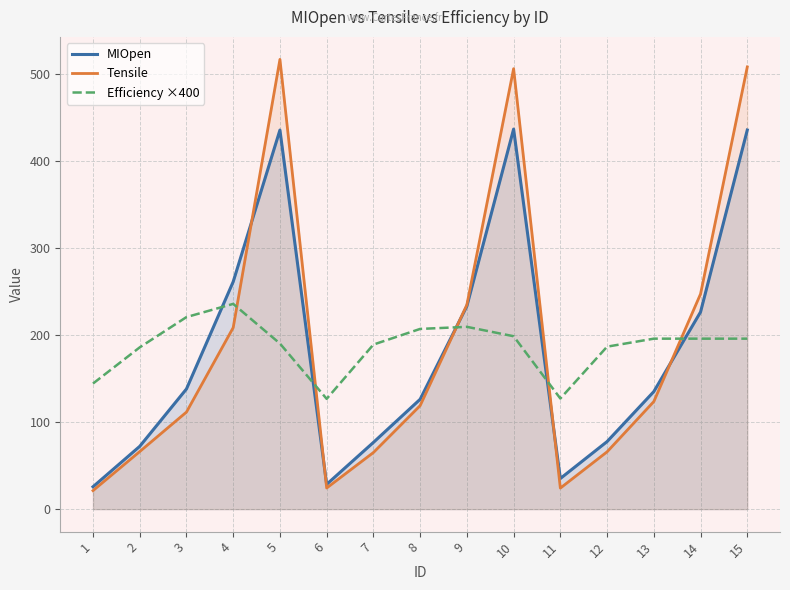

List the series in order of their peak value, highest first.

Tensile, MIOpen, Efficiency ×400